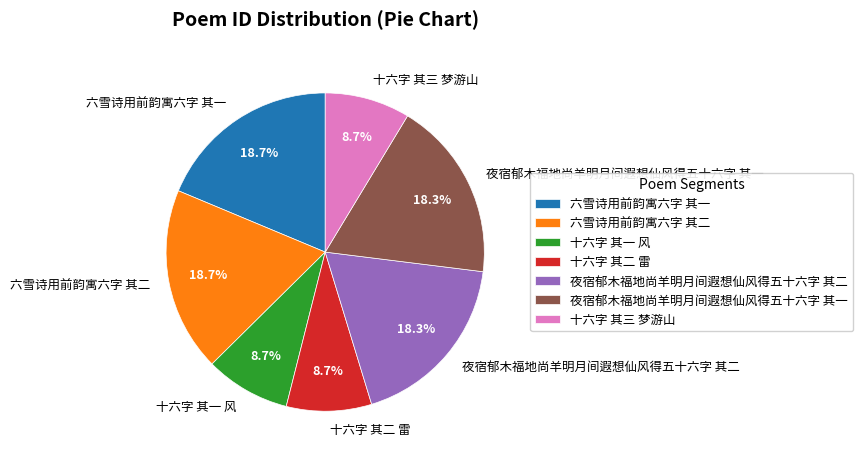

To the nearest percent, what is the difference between the largest and smallest slice percentages?

10%